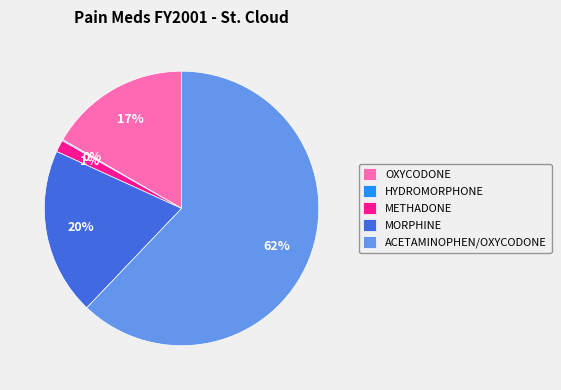

What is the majority slice?

ACETAMINOPHEN/OXYCODONE